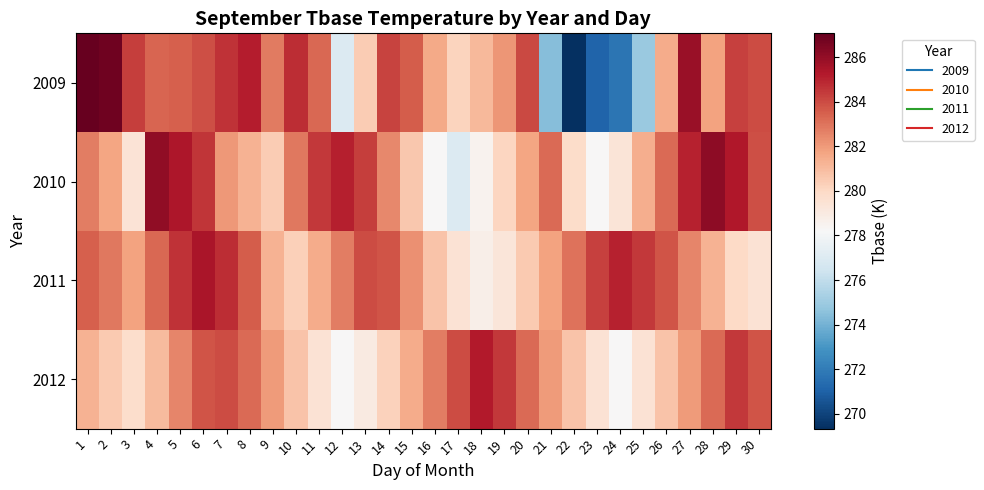

Which category has the lowest value across all series?

22